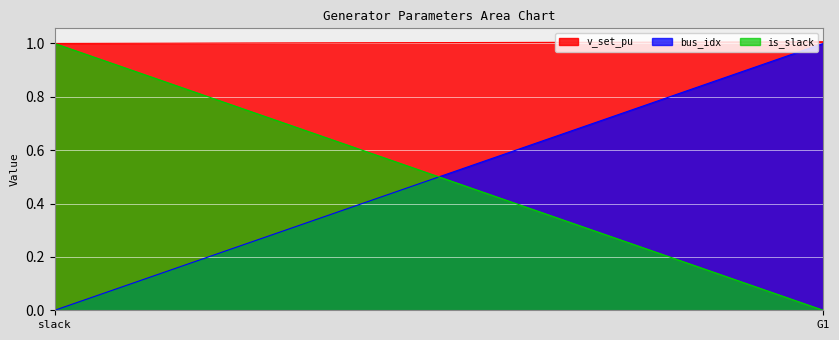

What is the sum of all bus_idx values?

1.0